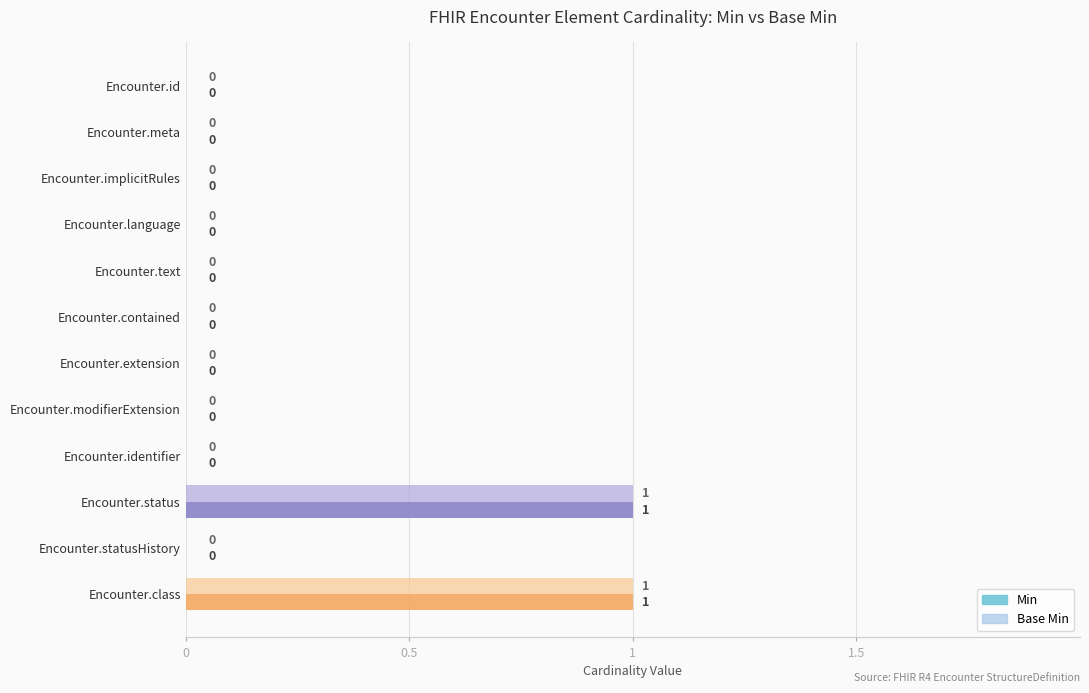

The Min series shows -1 at Encounter.identifier. True or false?

False